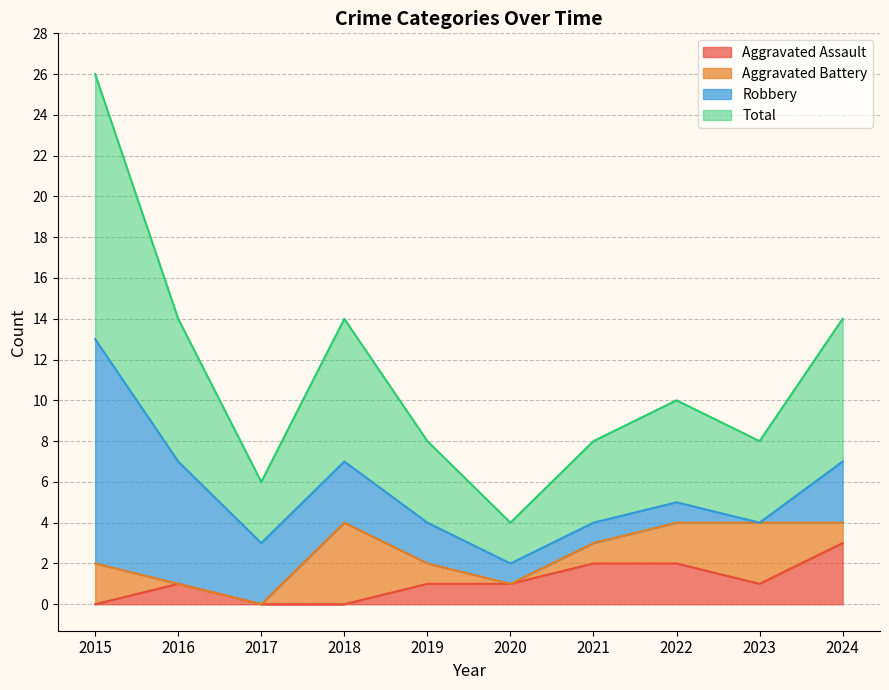

Which series changed the most between 2016 and 2023?

Total